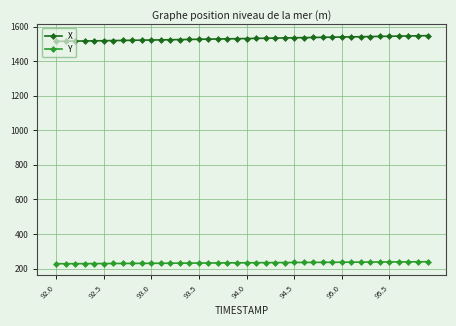

What is the value of the Y point at the 10th from the left?

230.2